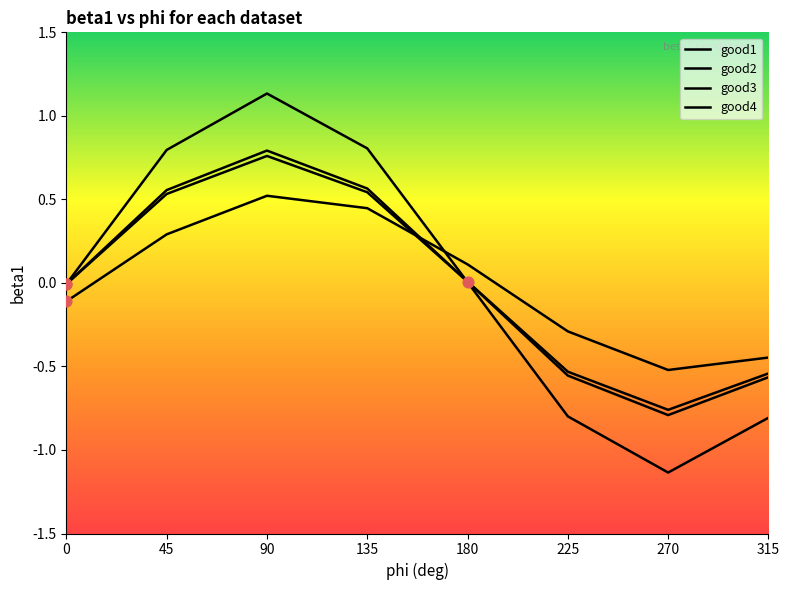

Does the chart have visible grid lines?

No